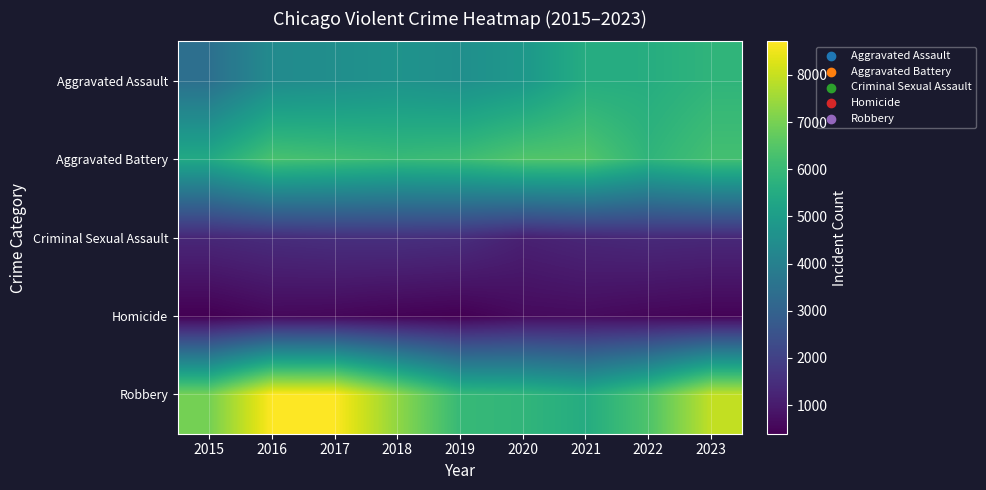

Reading right to left, transcribe all the data shown in this chart.

Aggravated Assault: 2023=5822	2022=5560	2021=5553	2020=4820	2019=4535	2018=4658	2017=4504	2016=4381	2015=3442
Aggravated Battery: 2023=6219	2022=5822	2021=6471	2020=6445	2019=6092	2018=6012	2017=6166	2016=6309	2015=5421
Criminal Sexual Assault: 2023=1345	2022=1379	2021=1305	2020=1153	2019=1489	2018=1548	2017=1528	2016=1455	2015=1330
Homicide: 2023=475	2022=546	2021=637	2020=610	2019=397	2018=453	2017=541	2016=574	2015=395
Robbery: 2023=7939	2022=6405	2021=5520	2020=5861	2019=5978	2018=7330	2017=8696	2016=8709	2015=6976